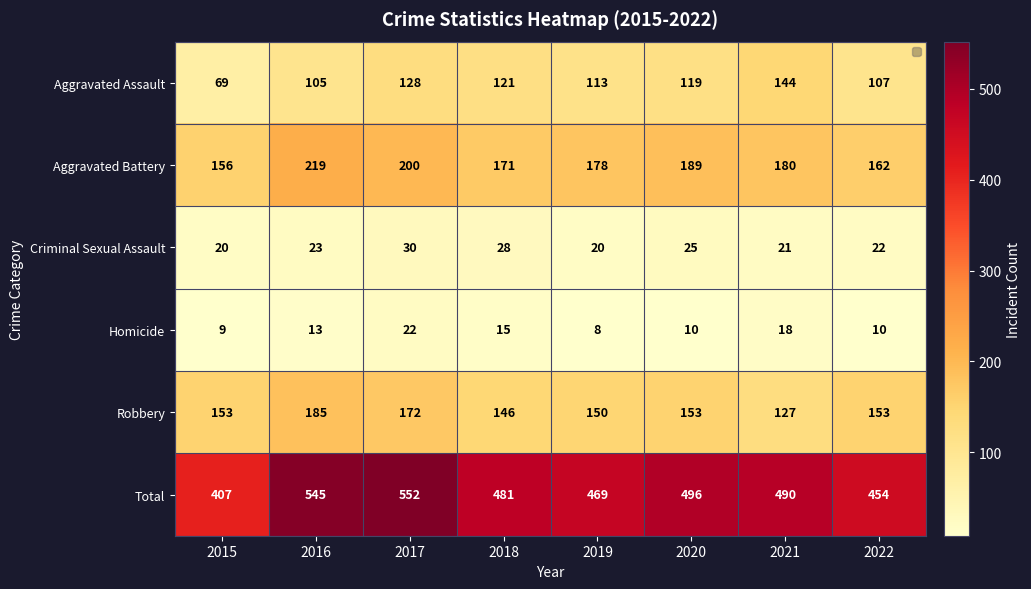

Which series has the widest spread of values?

Total